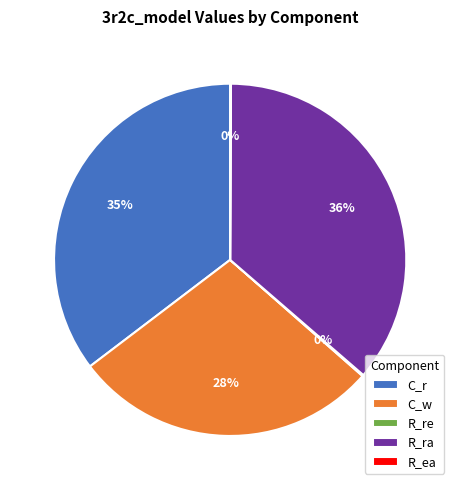

Do R_ra and C_w together represent more than half of the pie?

Yes